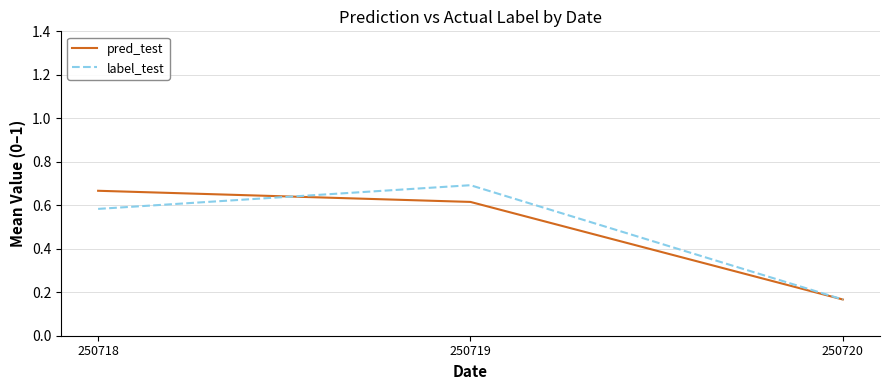

True or false: label_test has a value of 0.9 at 250718.

False